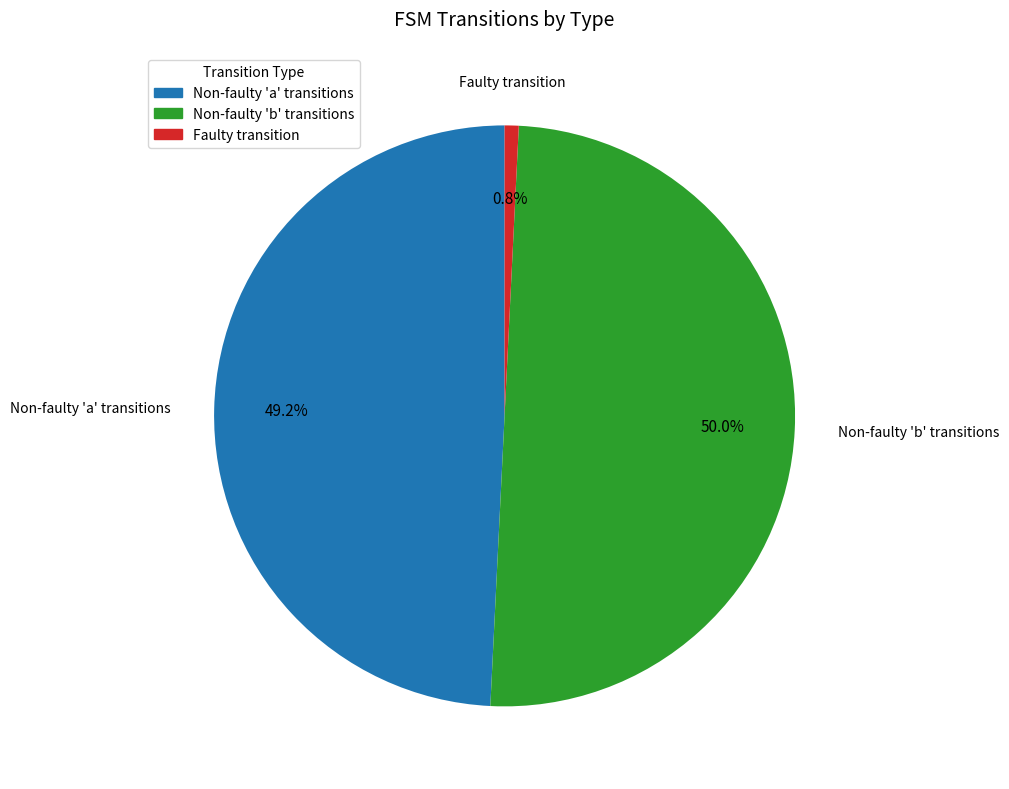

Does Faulty transition account for over 50% of the chart?

No